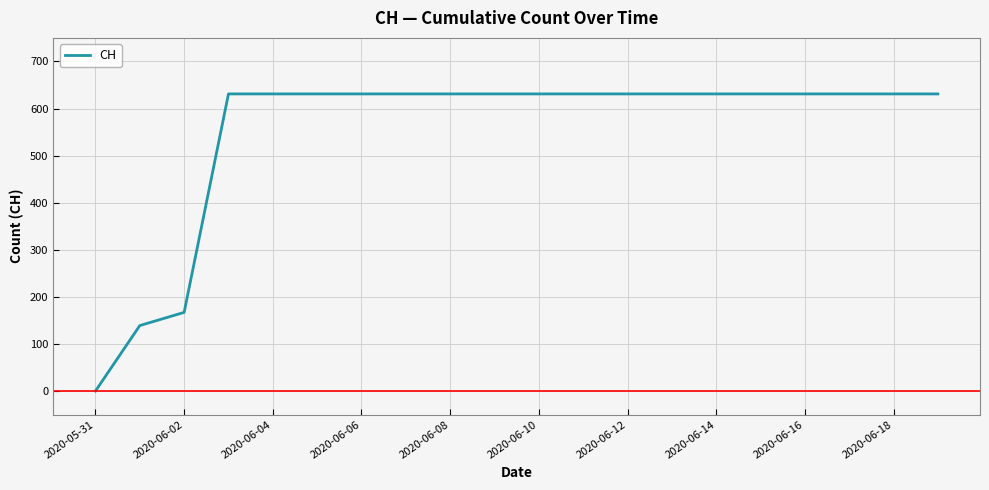

Reading right to left, transcribe all the data shown in this chart.

631	631	631	631	631	631	631	631	631	631	631	631	631	631	631	631	631	167	139	0